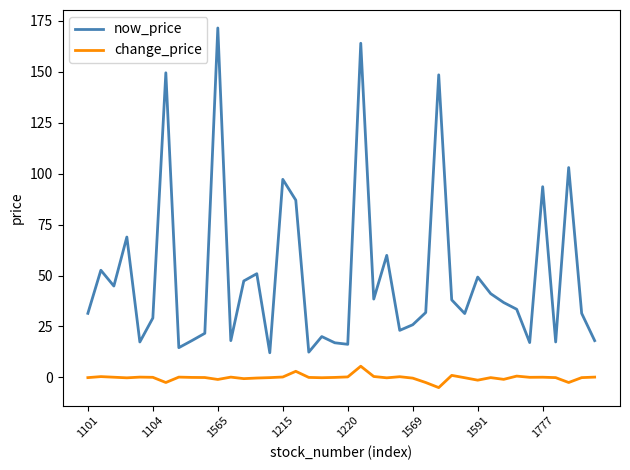

Which series has the widest spread of values?

now_price